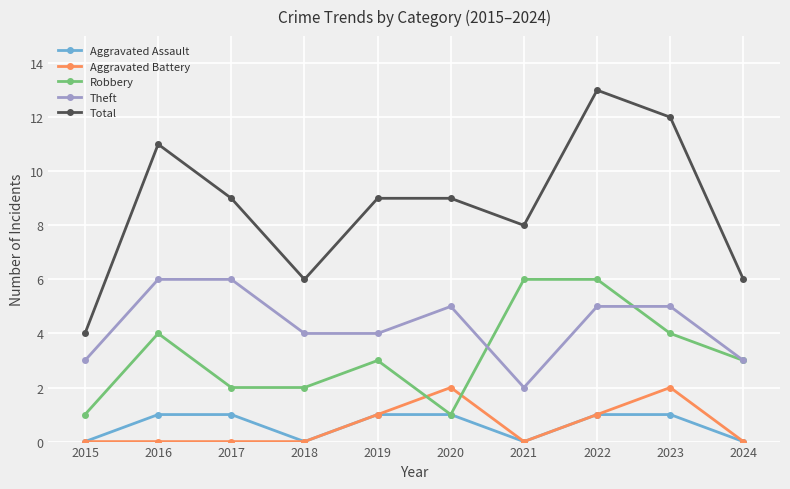

Is this an area chart (filled region under the line)?

No